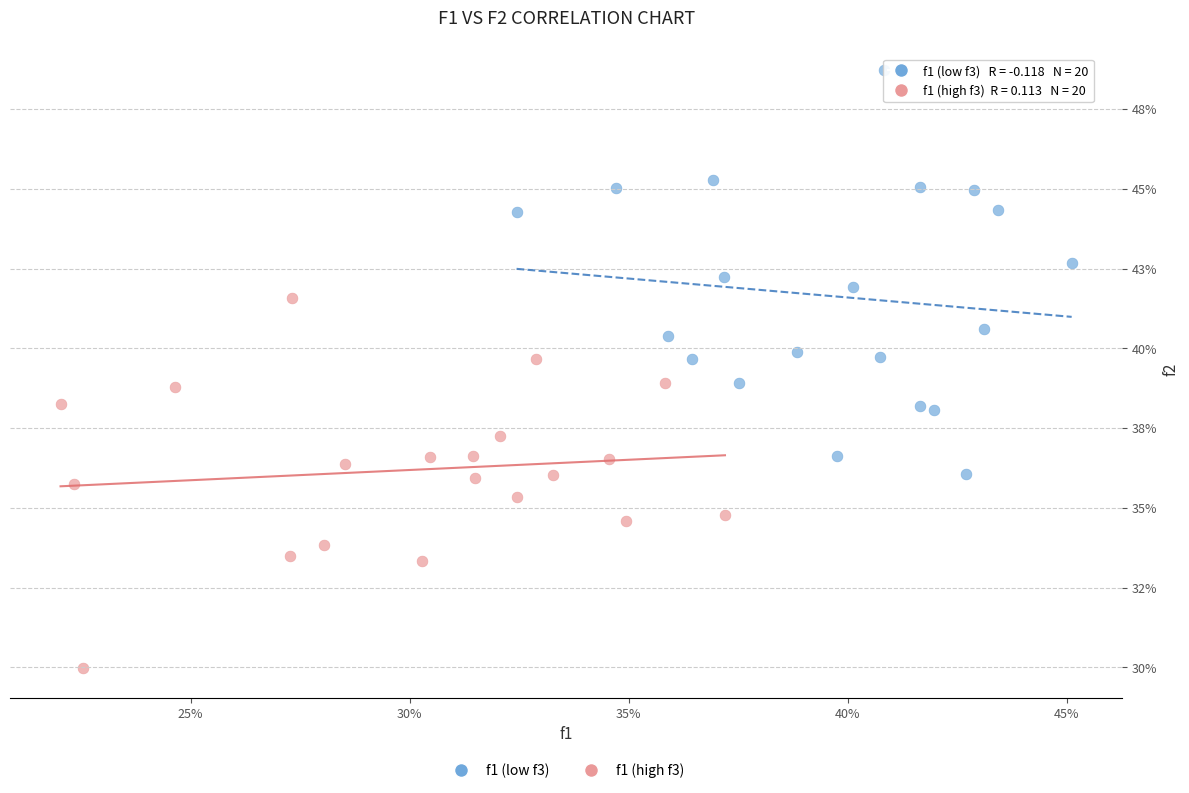

Which series reaches the minimum Y coordinate?

f1 (high f3)